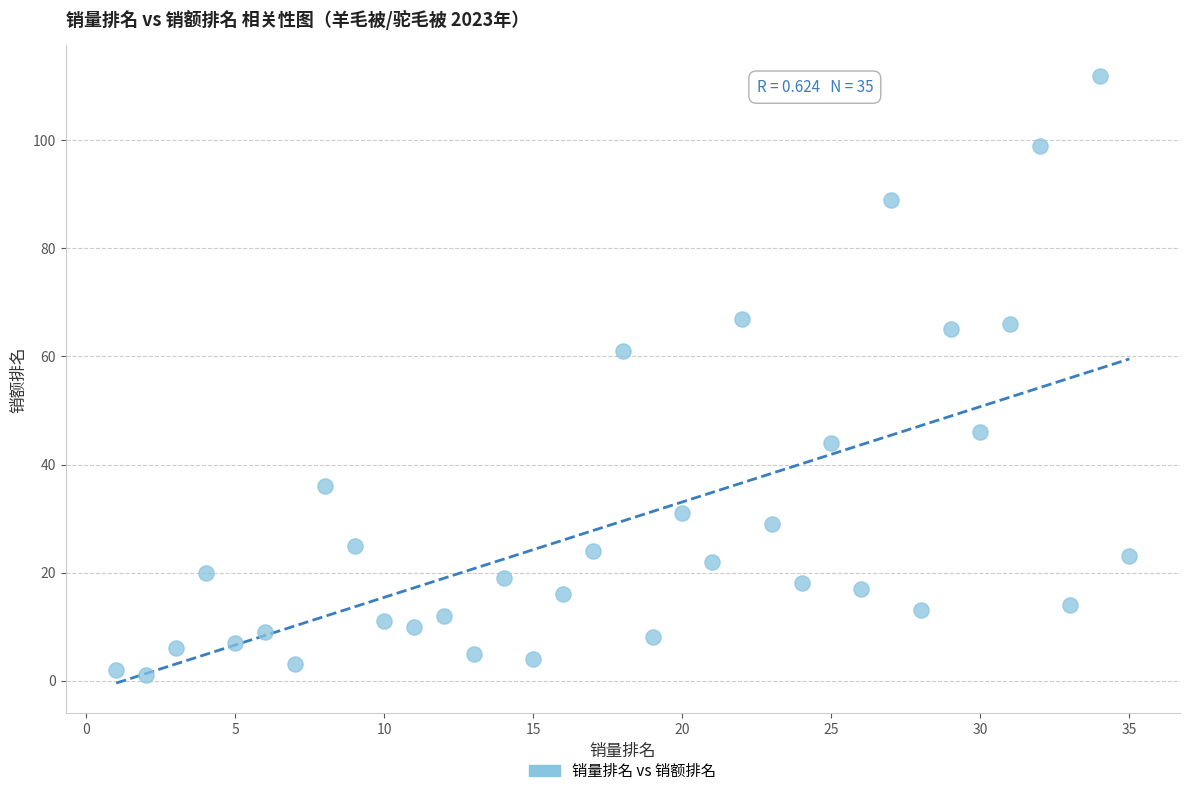

What Y value in the scatter plot is closest to 56?

61